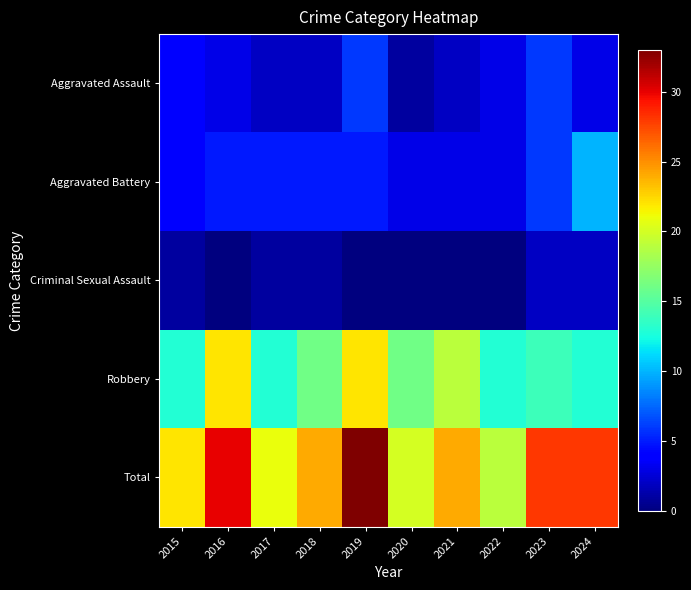

How many series are shown in this chart?

5